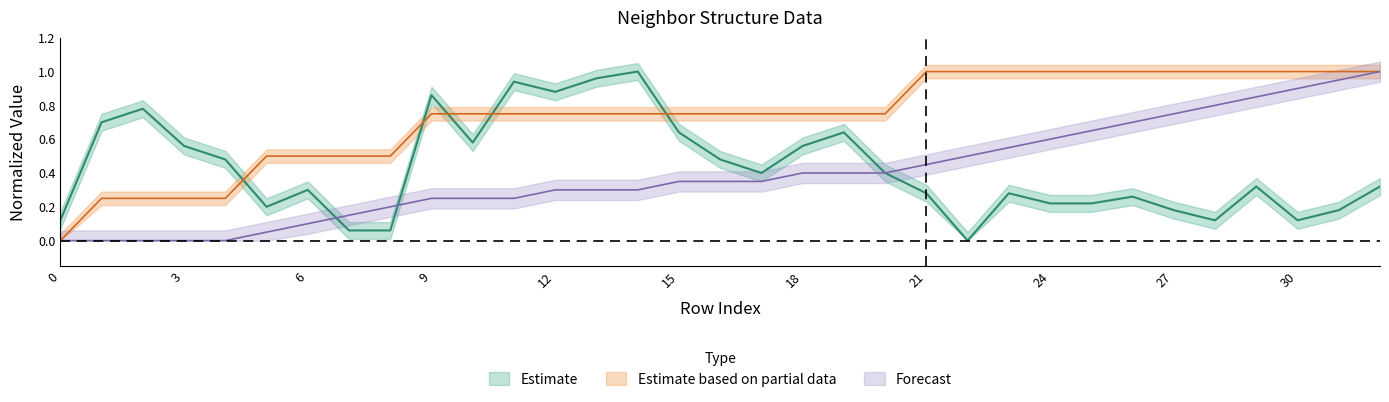

How many lines are shown in the chart?

3